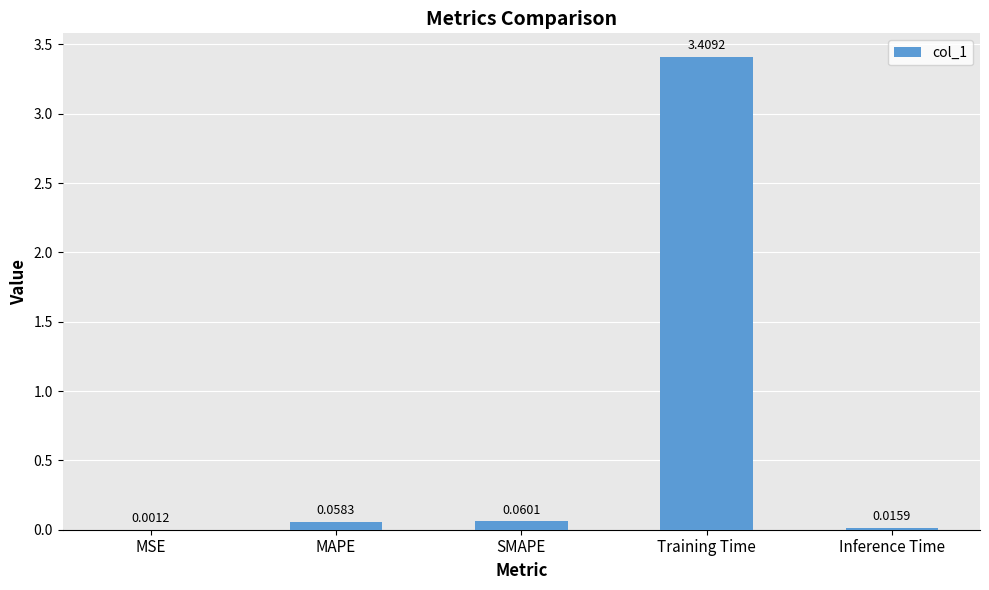

Between MAPE and Inference Time, which is larger?

MAPE